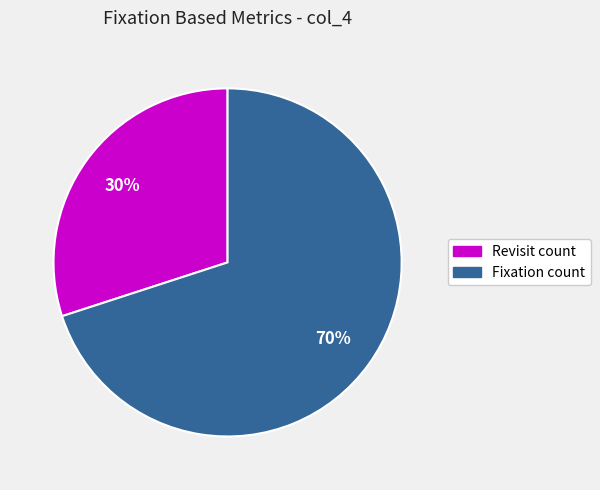

Is there any slice that represents more than half of the pie?

Yes